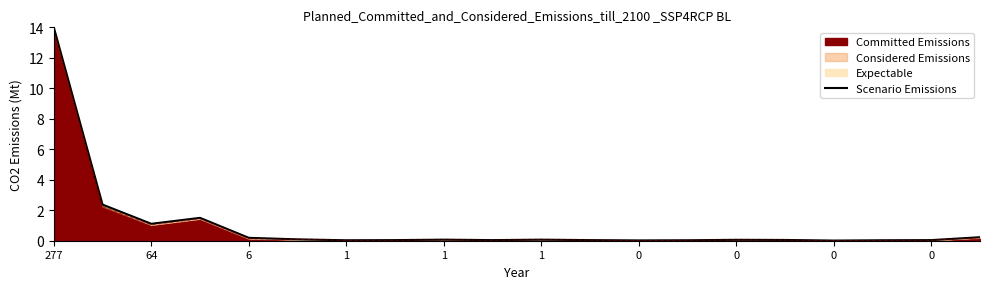

Which category has the highest value across all series?

277